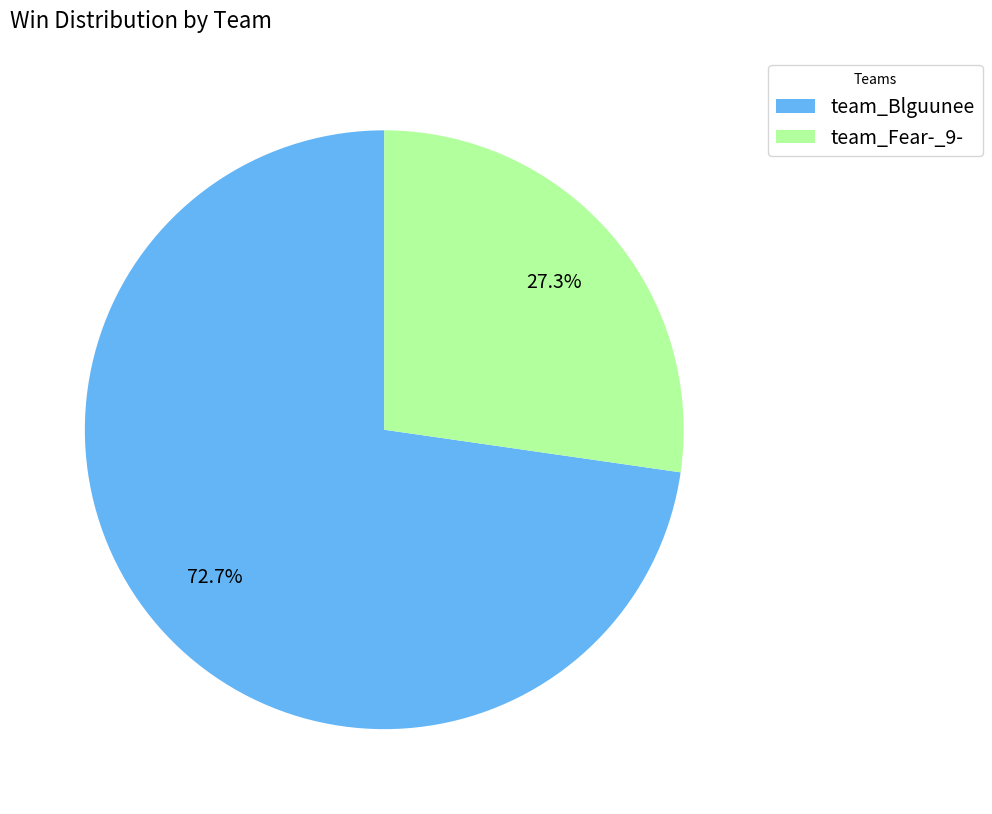

To the nearest percent, what is the difference between the team_Fear-_9- and team_Blguunee slice percentages?

45%